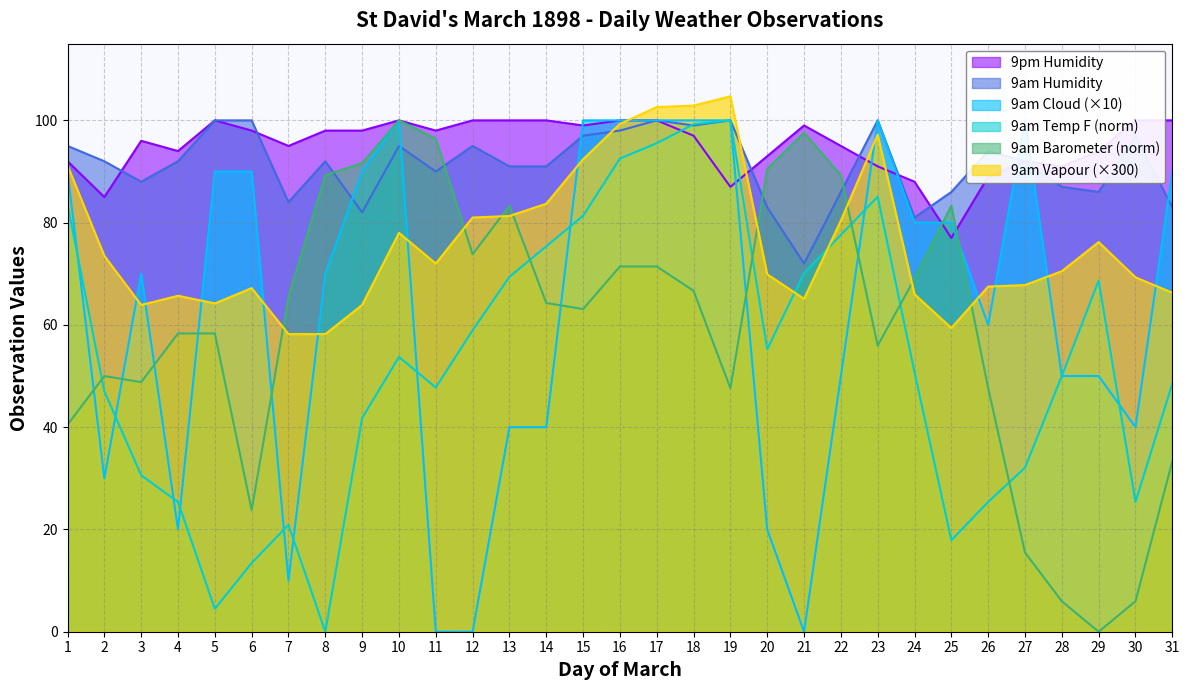

How many lines are shown in the chart?

6